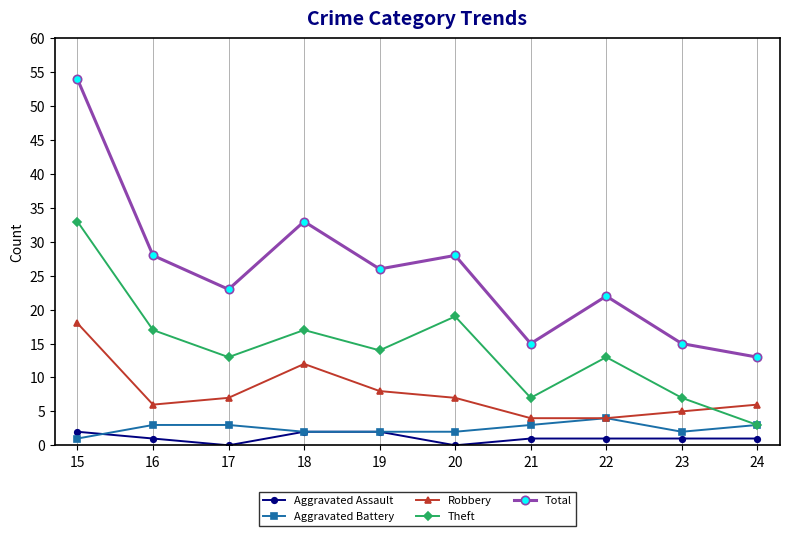

At which category is the sum across all series the highest?

15